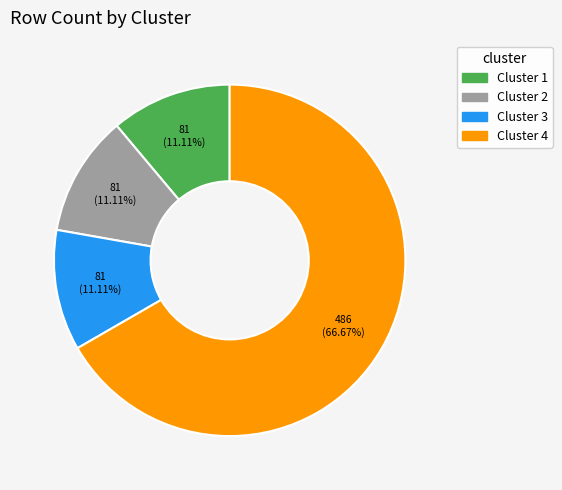

Does Cluster 1 account for over 50% of the chart?

No